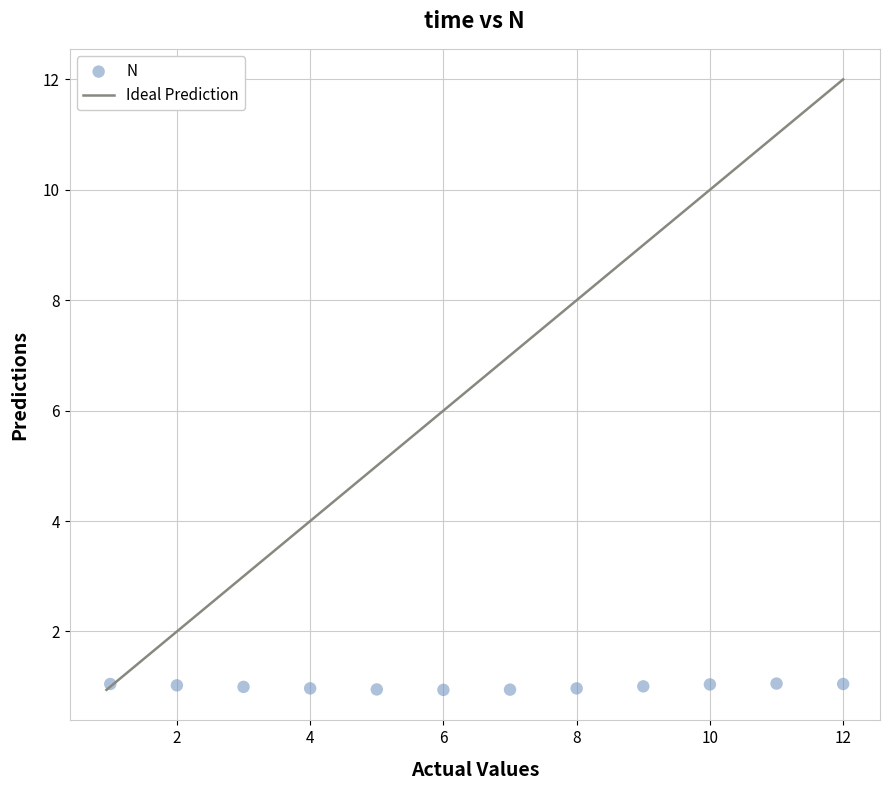

What is the average Y value?

1.0